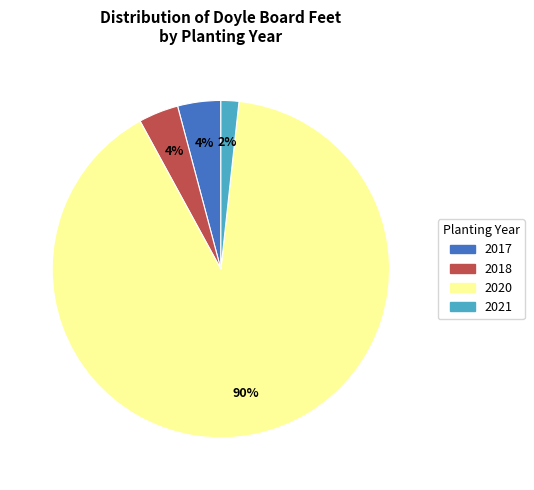

To the nearest percent, what percentage of the pie is 2018?

4%